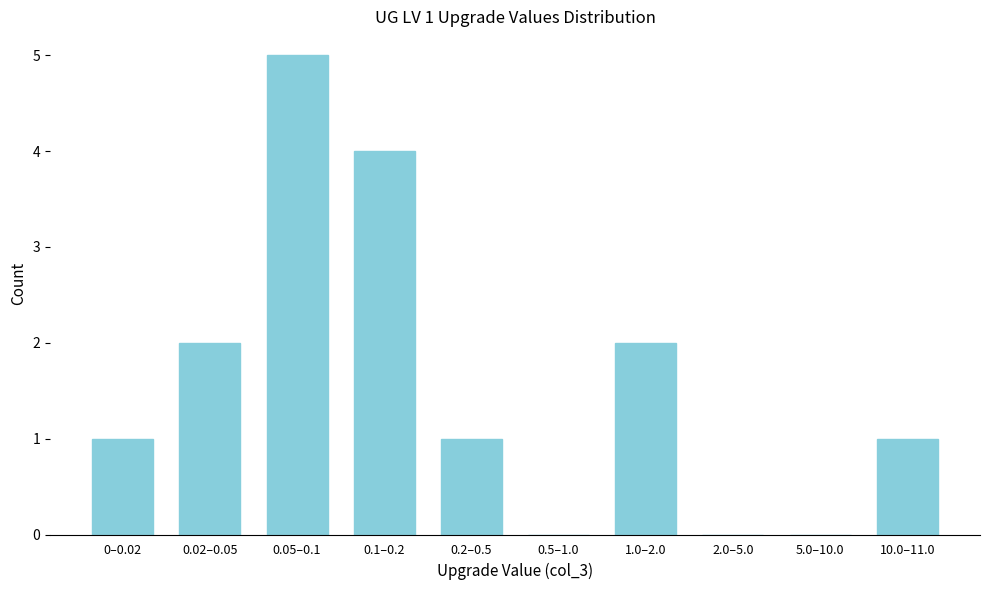

Reading left to right, transcribe all the data shown in this chart.

0–0.02=1	0.02–0.05=2	0.05–0.1=5	0.1–0.2=4	0.2–0.5=1	0.5–1.0=0	1.0–2.0=2	2.0–5.0=0	5.0–10.0=0	10.0–11.0=1